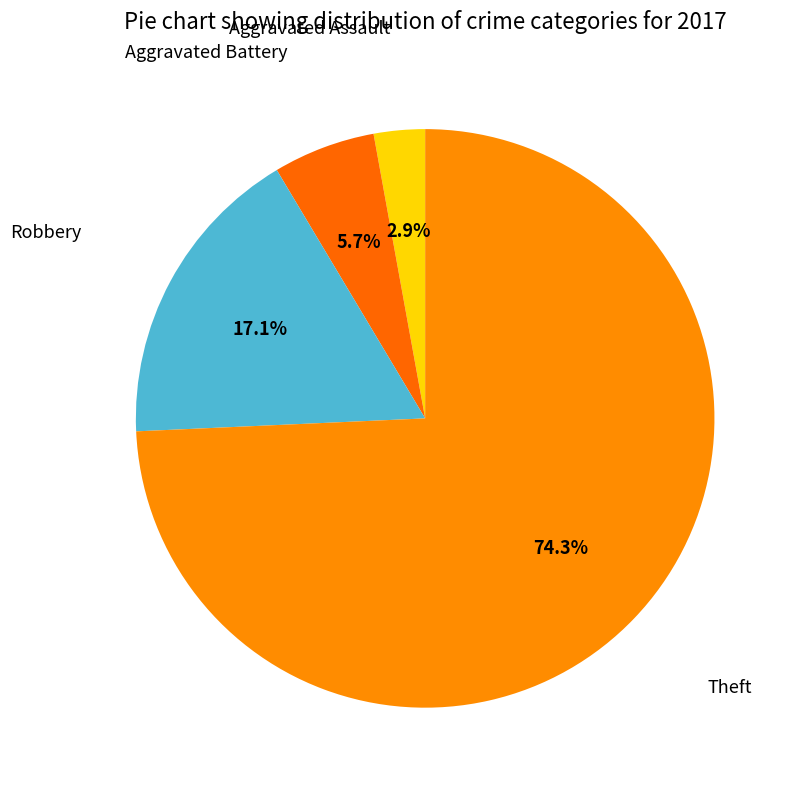

Rank the categories by value from highest to lowest.

Theft, Robbery, Aggravated Battery, Aggravated Assault